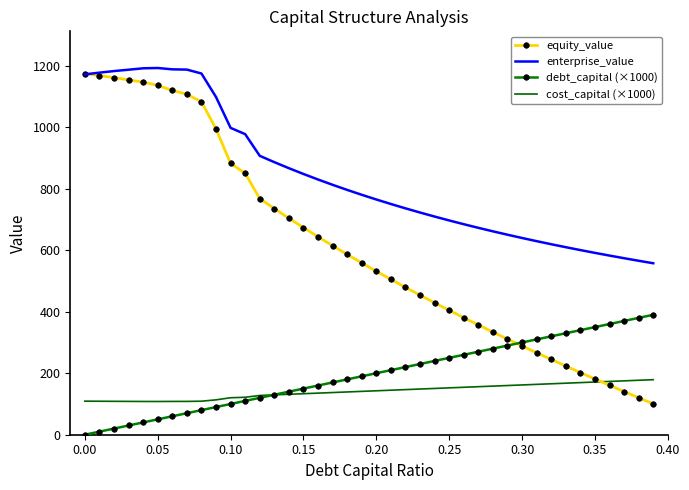

True or false: enterprise_value and cost_capital (×1000) intersect in this chart.

False